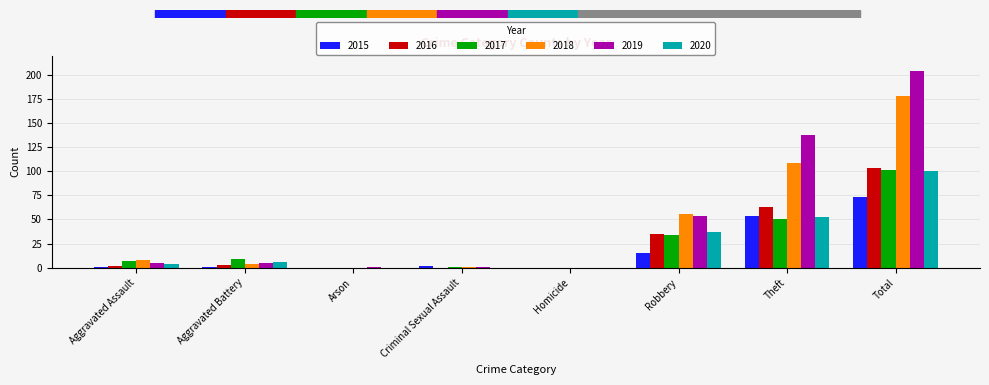

At which label does 2019 reach its peak?

Total